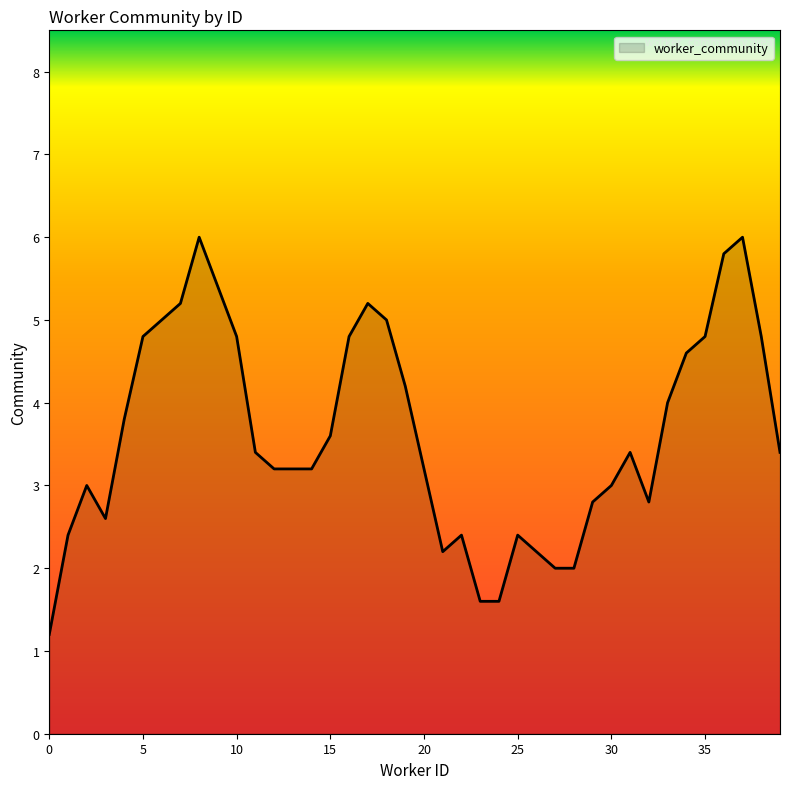

What is the maximum value shown in the chart?

6.0